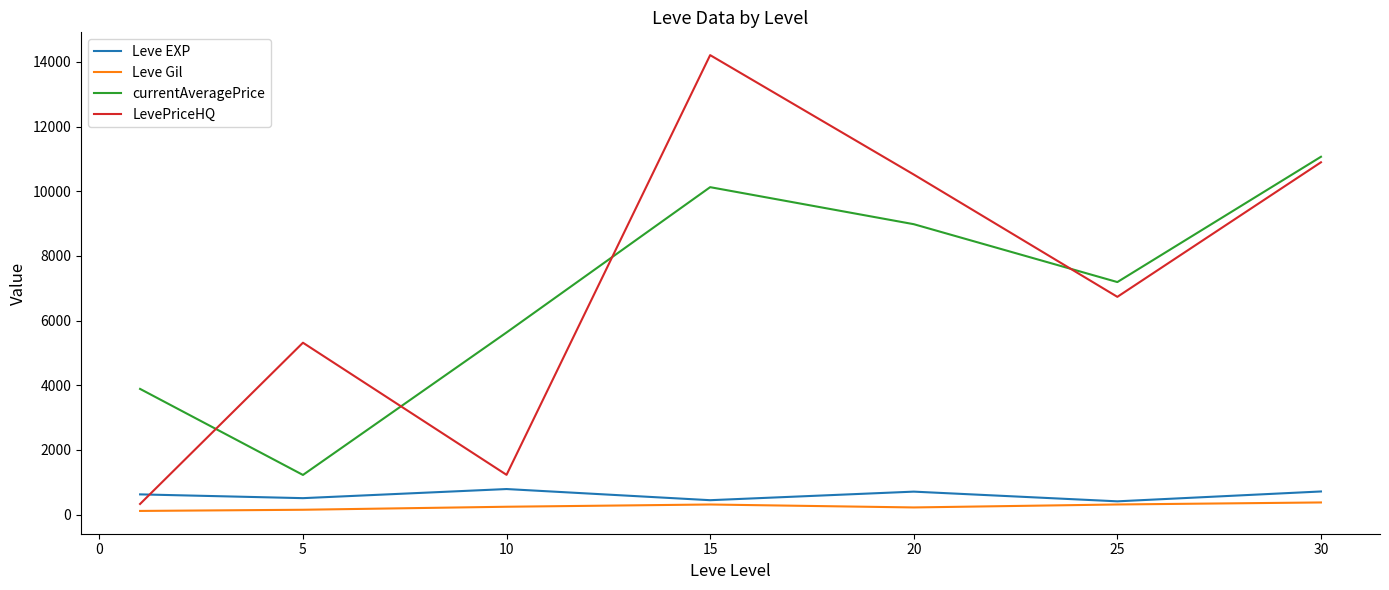

Does the chart have visible grid lines?

No